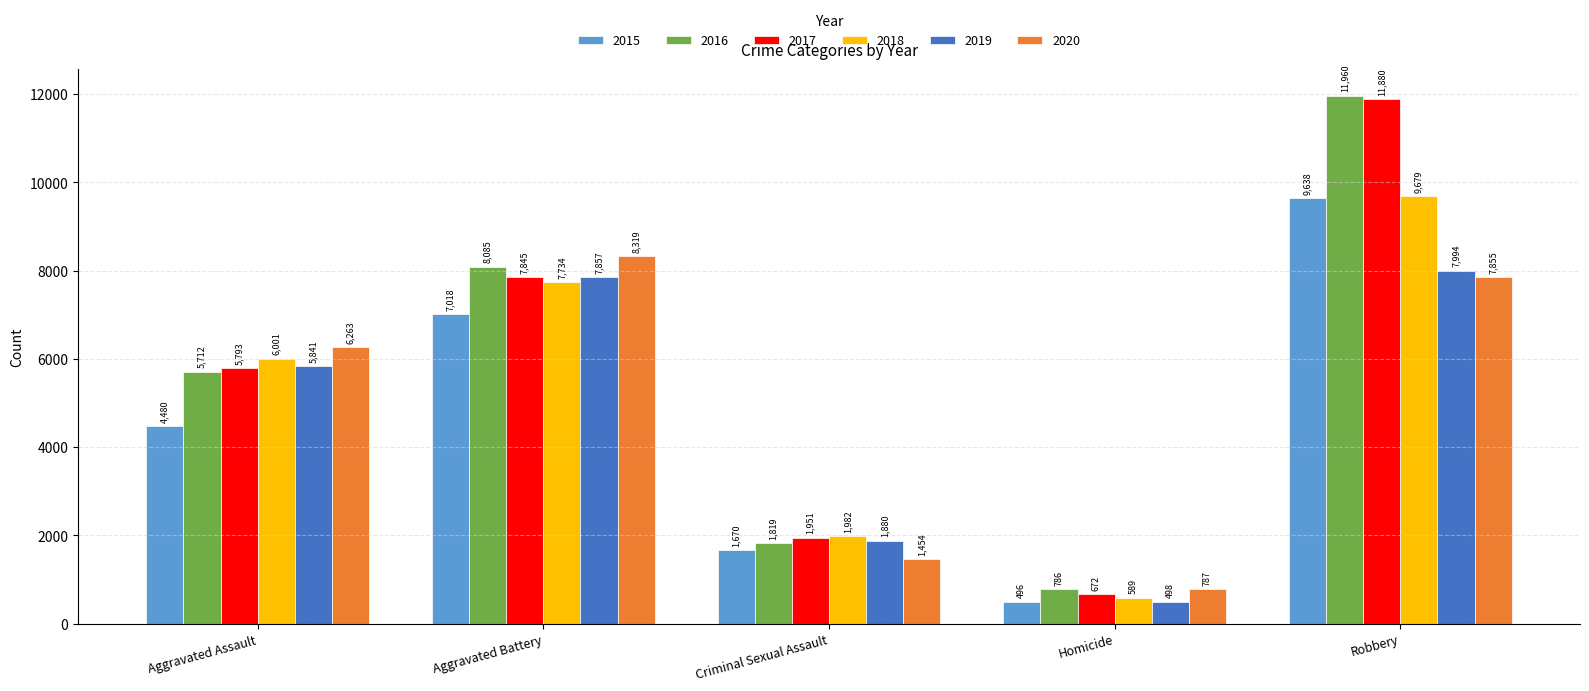

How many 2017 values are between 1951 and 7845?

3